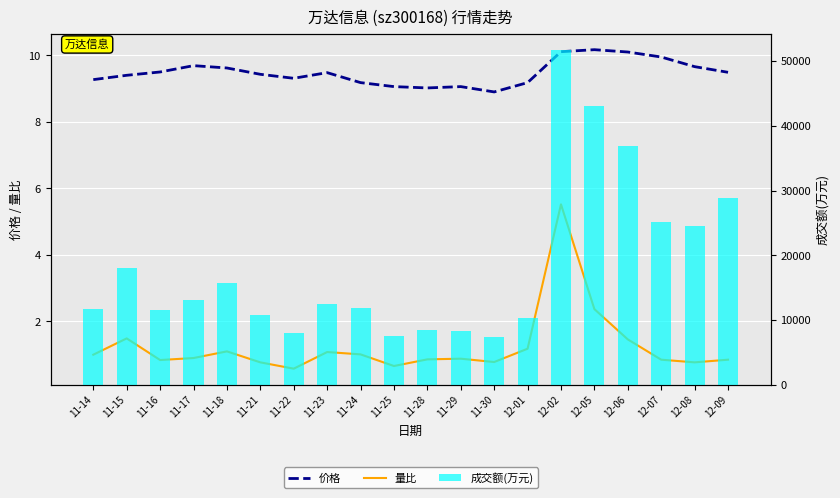

Reading left to right, what are all the values shown in this chart?

价格: 11-14=9.3	11-15=9.4	11-16=9.5	11-17=9.7	11-18=9.6	11-21=9.4	11-22=9.3	11-23=9.5	11-24=9.2	11-25=9.1	11-28=9.0	11-29=9.1	11-30=8.9	12-01=9.2	12-02=10.1	12-05=10.2	12-06=10.1	12-07=9.9	12-08=9.7	12-09=9.5
量比: 11-14=1.0	11-15=1.5	11-16=0.8	11-17=0.9	11-18=1.1	11-21=0.8	11-22=0.6	11-23=1.1	11-24=1.0	11-25=0.7	11-28=0.9	11-29=0.9	11-30=0.8	12-01=1.2	12-02=5.5	12-05=2.4	12-06=1.5	12-07=0.8	12-08=0.8	12-09=0.8
成交额(万元): 11-14=11736.0	11-15=17973.0	11-16=11509.0	11-17=13117.0	11-18=15732.0	11-21=10776.0	11-22=7905.0	11-23=12431.0	11-24=11826.0	11-25=7520.0	11-28=8415.0	11-29=8365.0	11-30=7328.0	12-01=10297.0	12-02=51648.0	12-05=42999.0	12-06=36811.0	12-07=25176.0	12-08=24509.0	12-09=28892.0